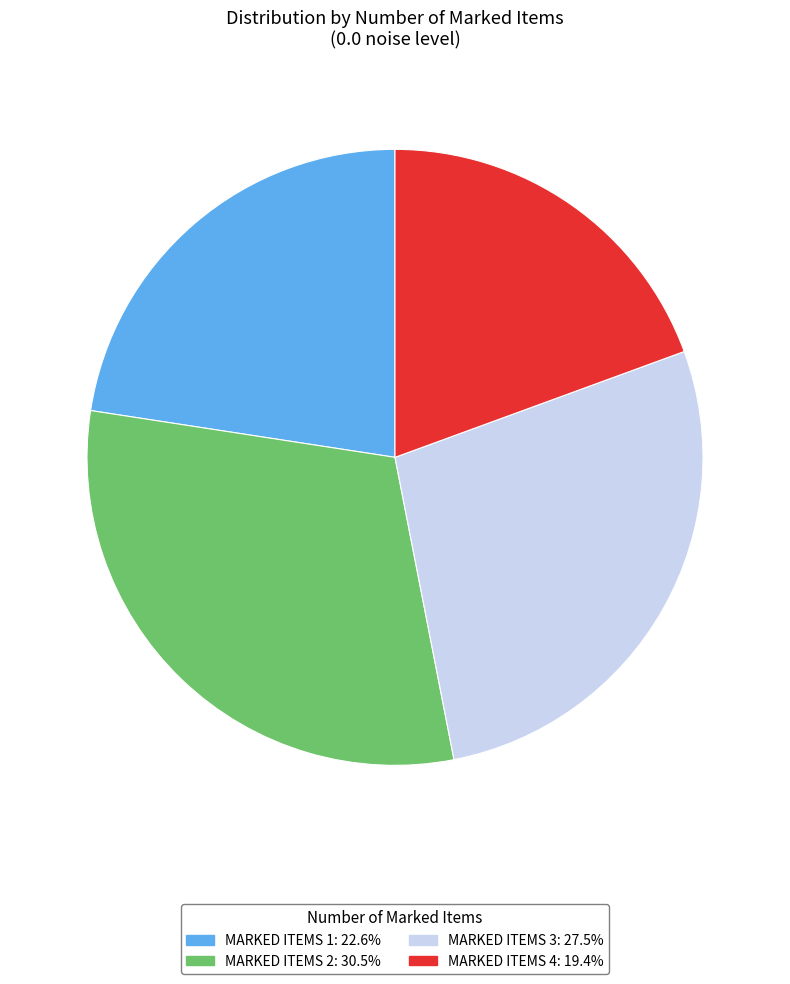

Does any single category account for the majority?

No